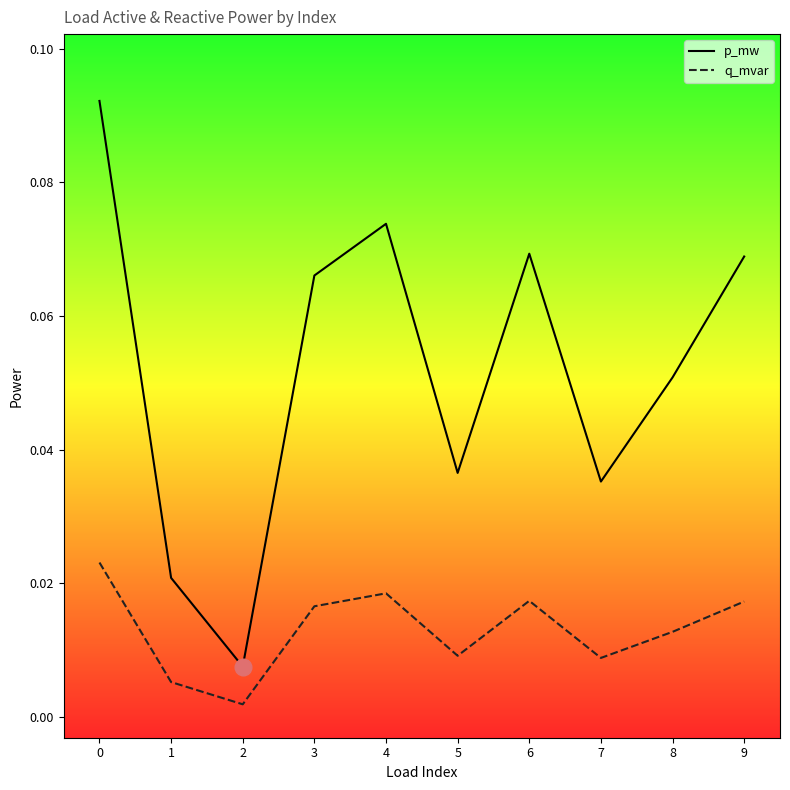

Rank the series at 9 from lowest to highest value.

q_mvar, p_mw